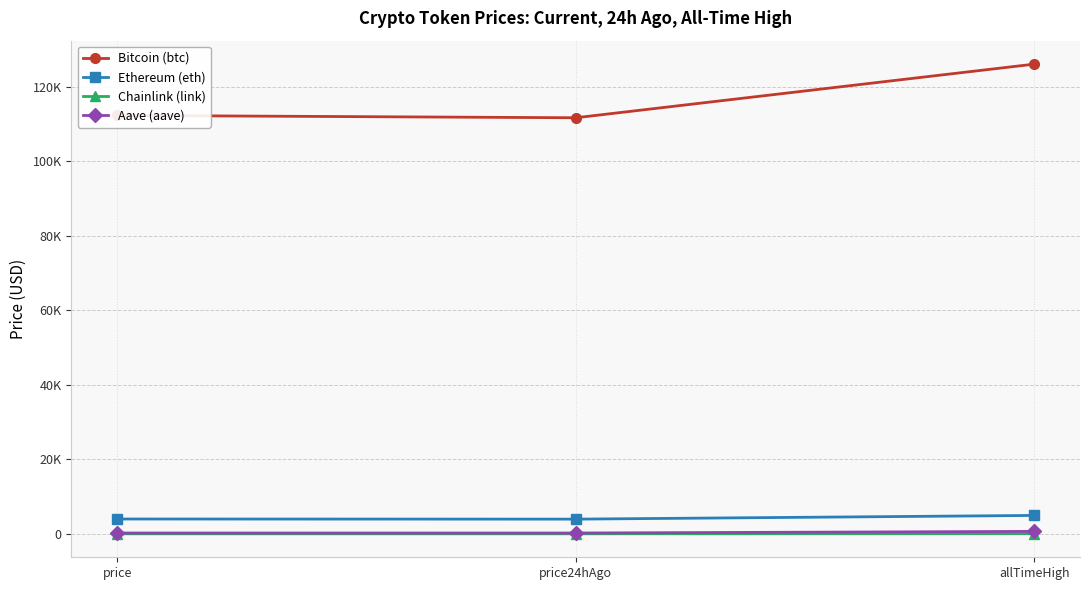

What are all the series names shown in the legend?

Bitcoin (btc), Ethereum (eth), Chainlink (link), Aave (aave)